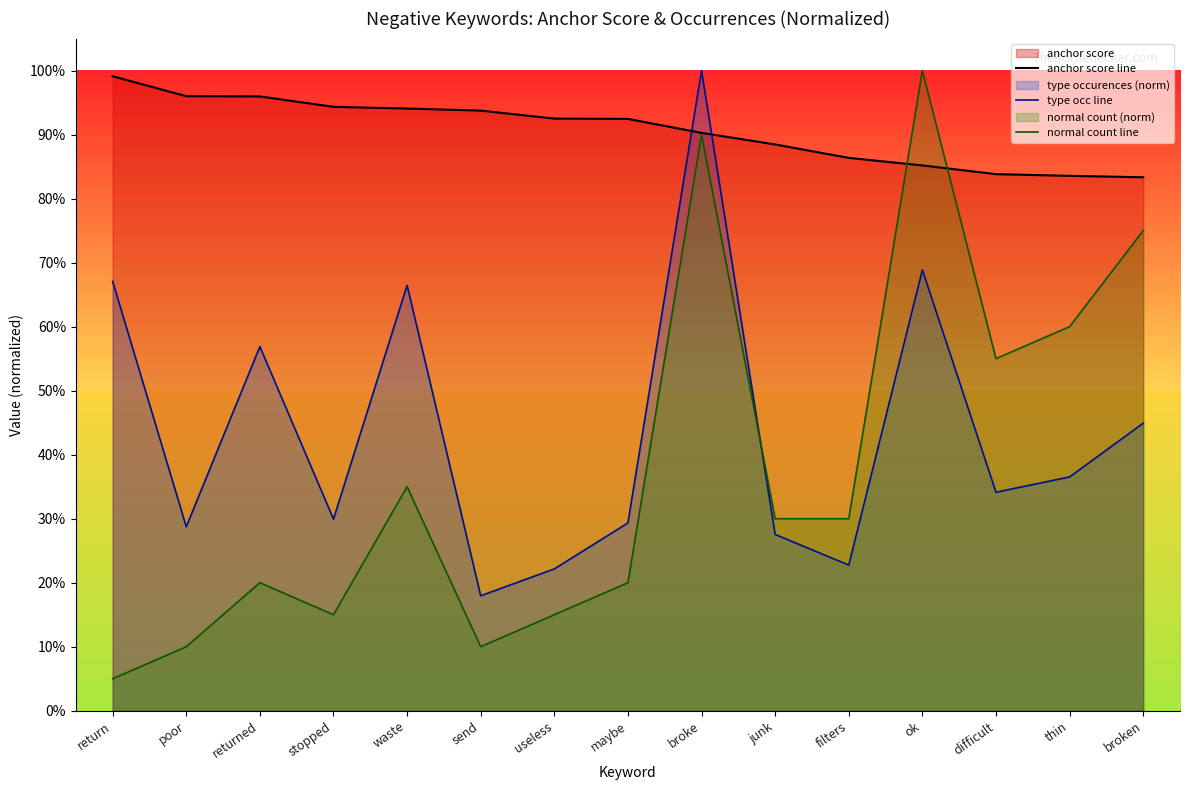

What position from the right is send?

10